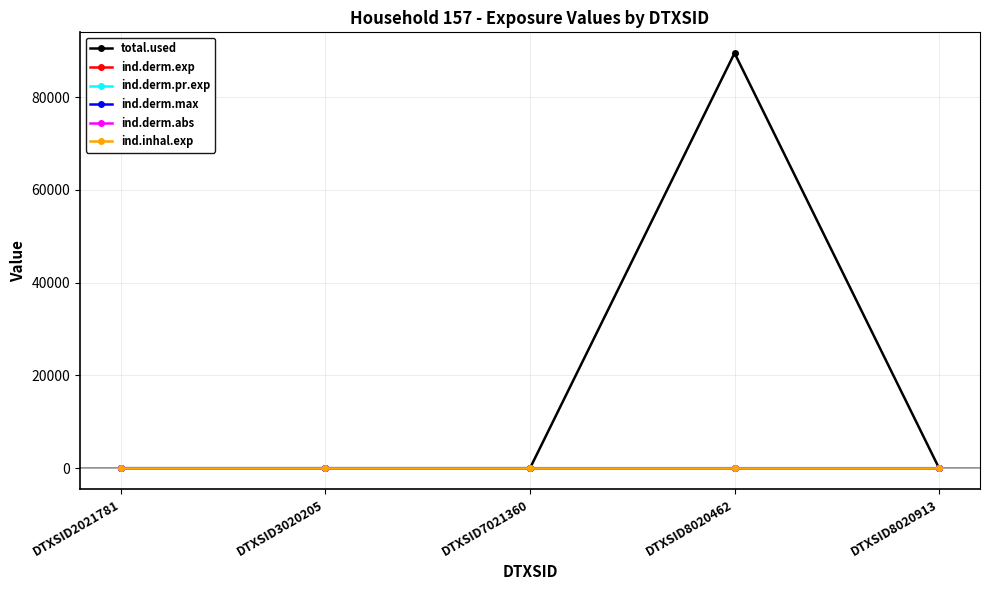

Does the chart have visible grid lines?

Yes